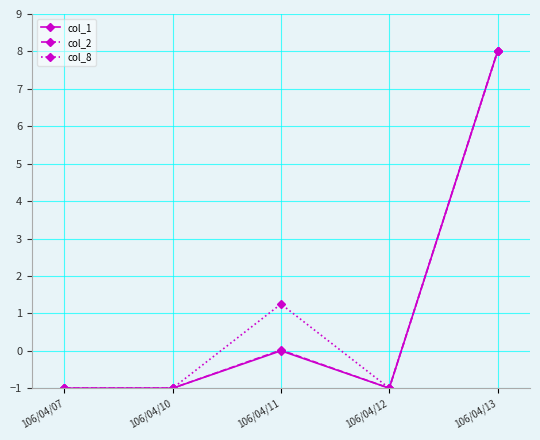

Which category has the highest value across all series?

106/04/13